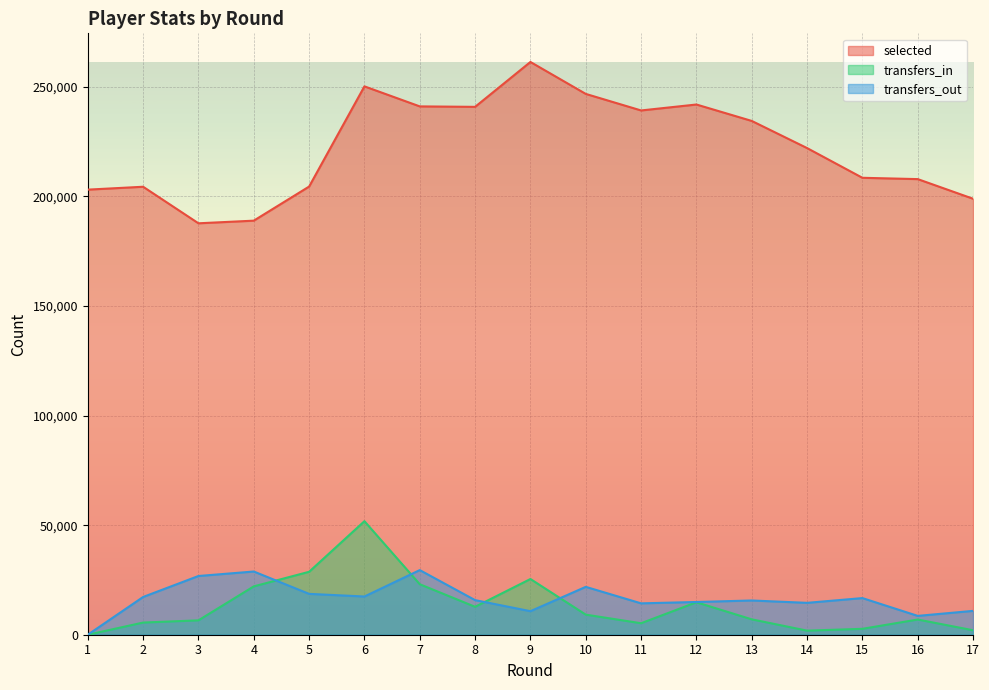

Which series has the largest total across all categories?

selected